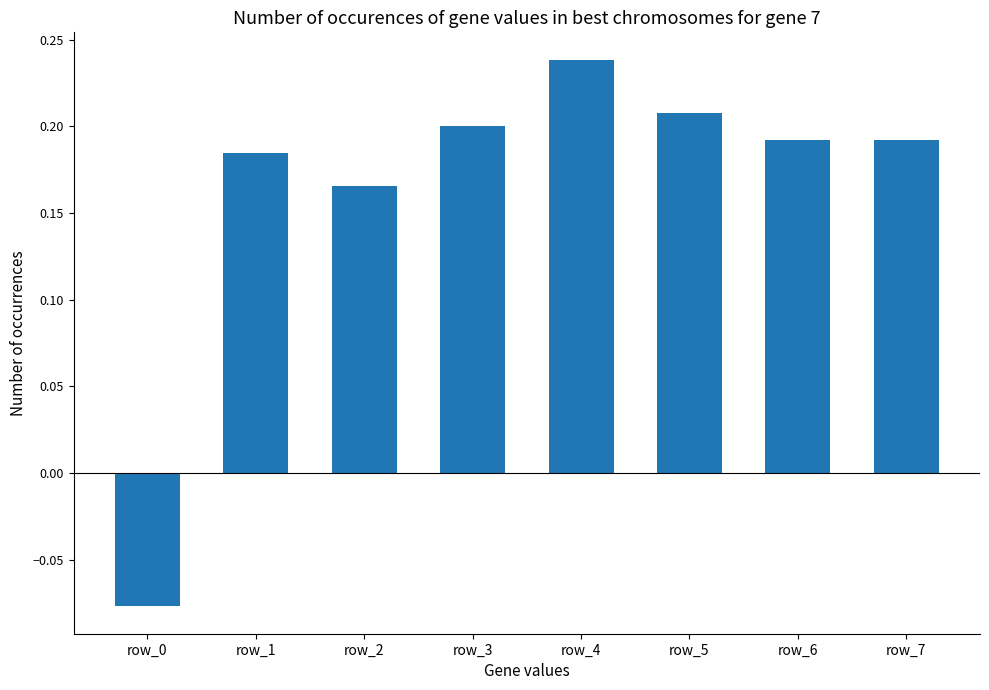

Which category has the lowest value across all series?

row_0